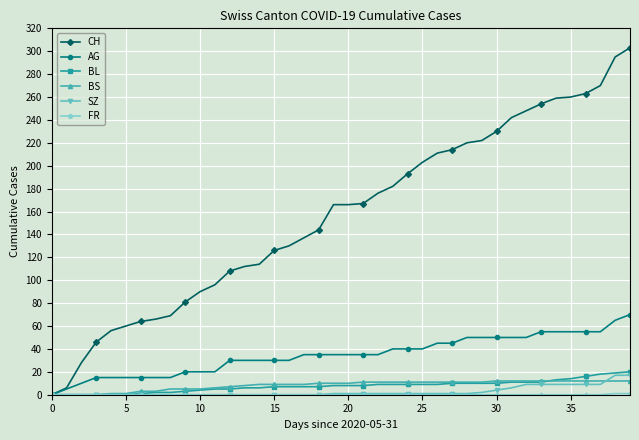

Which series has the widest spread of values?

CH